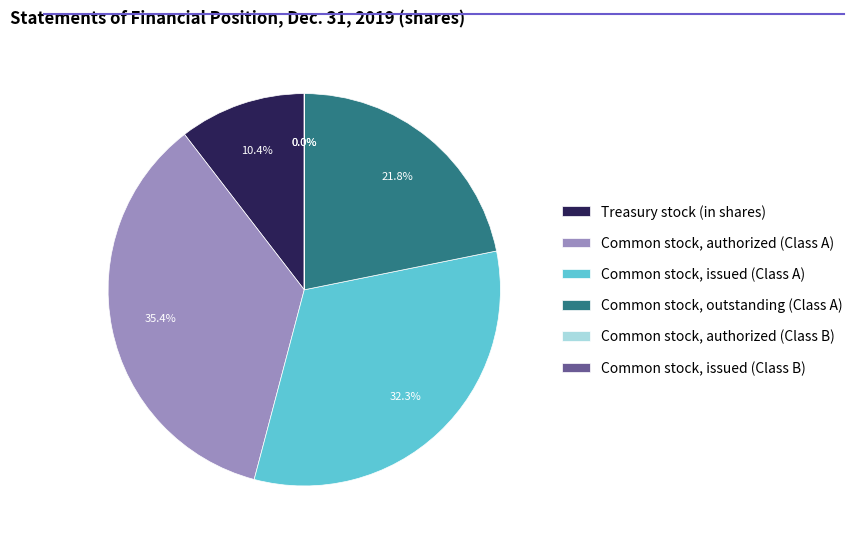

Is there a majority slice in this chart?

No